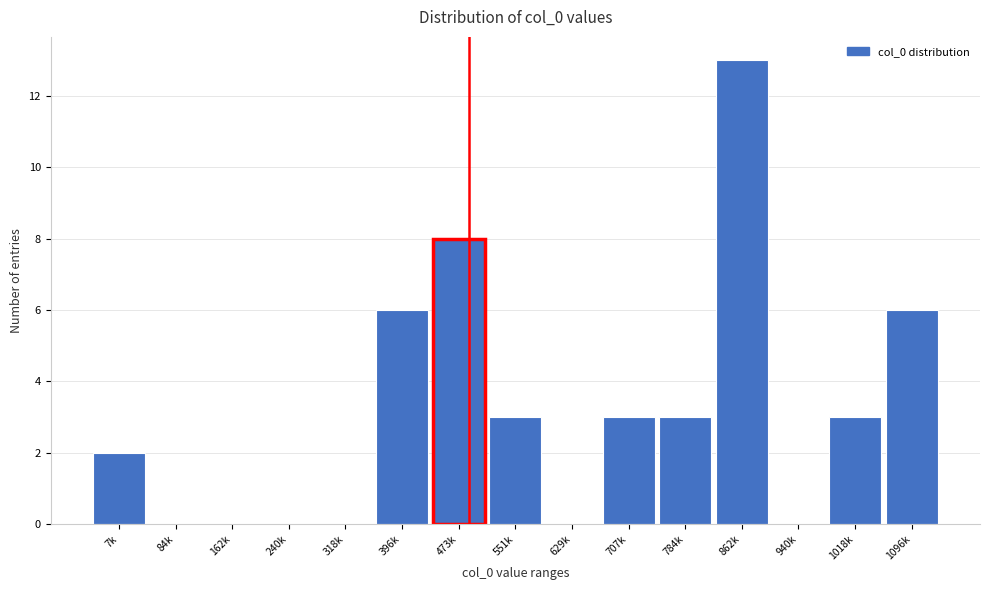

Reading left to right, extract all data points from this chart.

7k=2	84k=0	162k=0	240k=0	318k=0	396k=6	473k=8	551k=3	629k=0	707k=3	784k=3	862k=13	940k=0	1018k=3	1096k=6